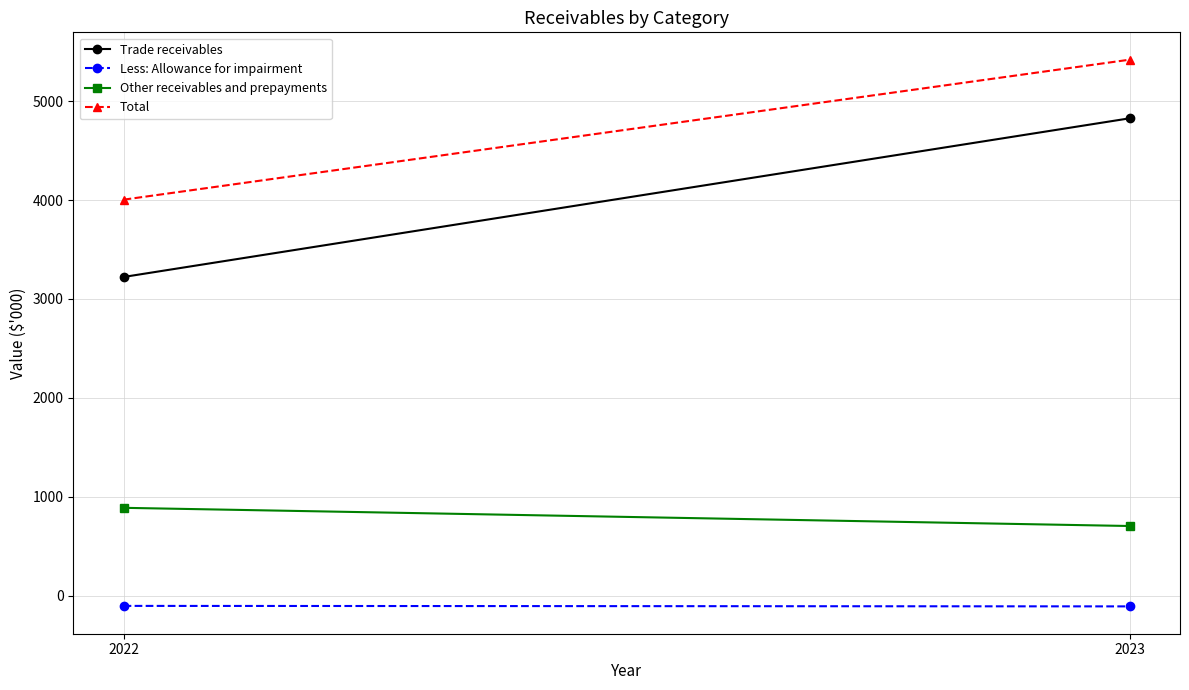

Reading left to right, list all the values displayed in this chart.

Trade receivables: 2022=3222	2023=4827
Less: Allowance for impairment: 2022=-105	2023=-110
Other receivables and prepayments: 2022=887	2023=703
Total: 2022=4004	2023=5420